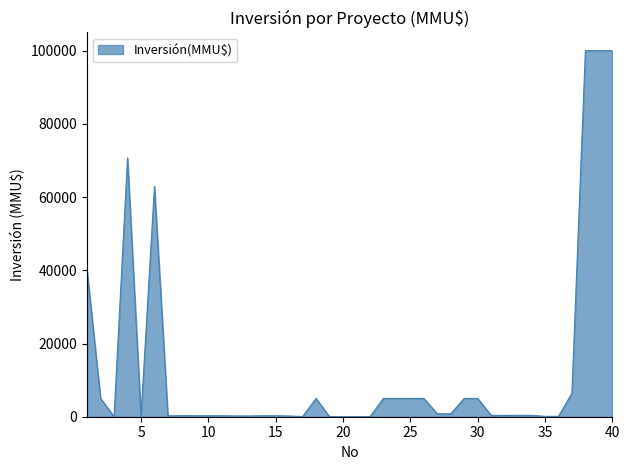

What is the difference between the maximum and minimum values?

100000